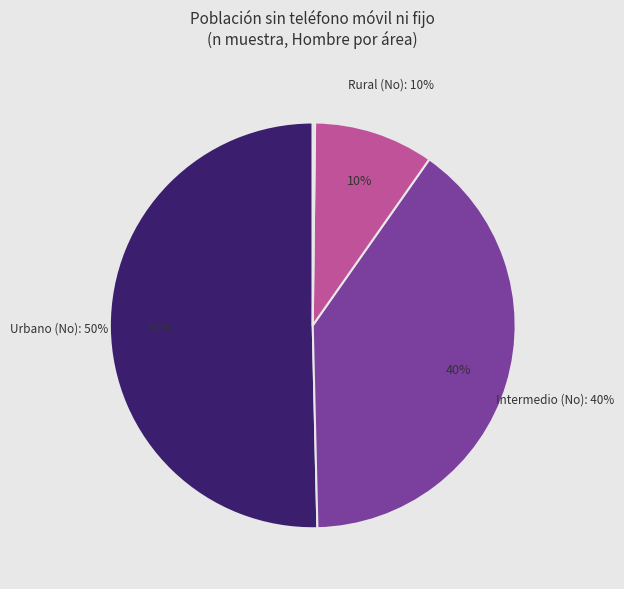

True or false: Urbano accounts for 99% of the total.

False